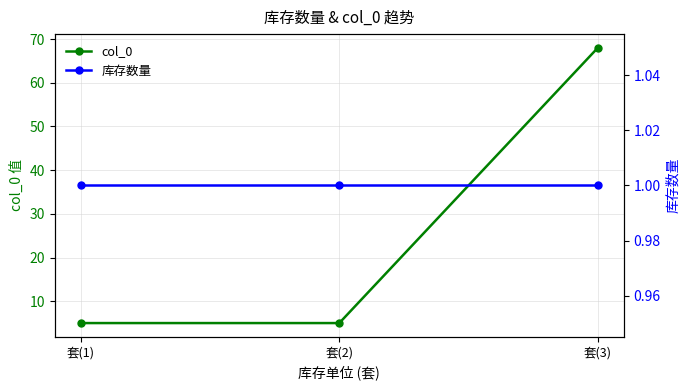

Reading right to left, extract all data points from this chart.

col_0: 68	5	5
库存数量: 1	1	1